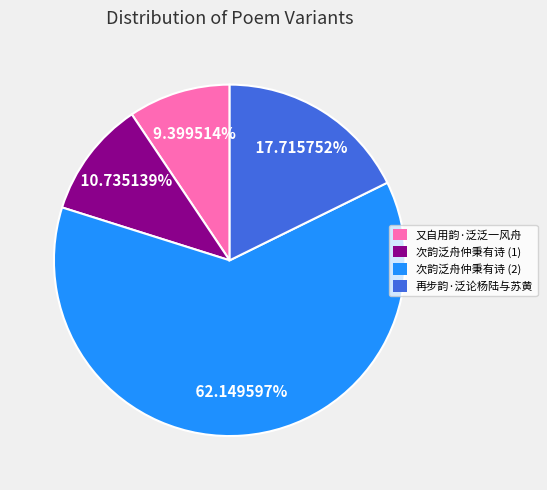

How many segments does this pie chart have?

4